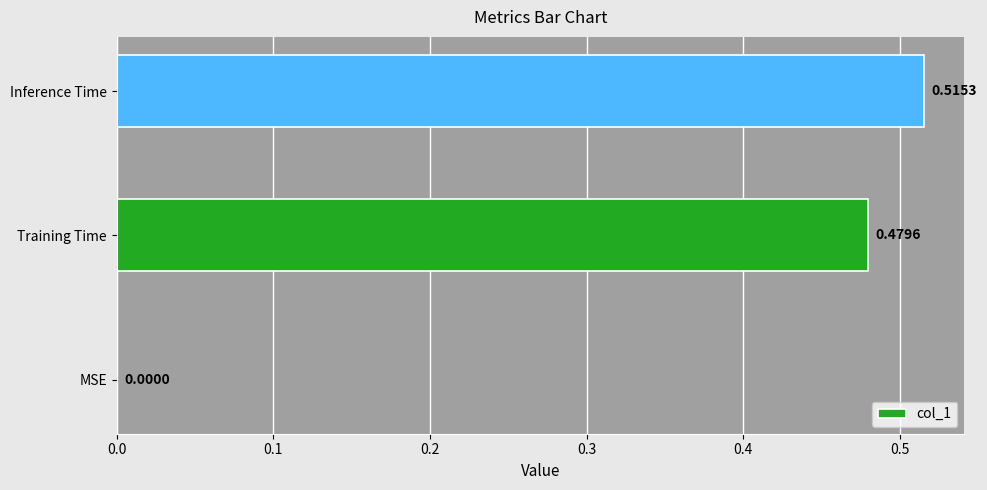

What is the change in value from MSE to Training Time?

+0.5